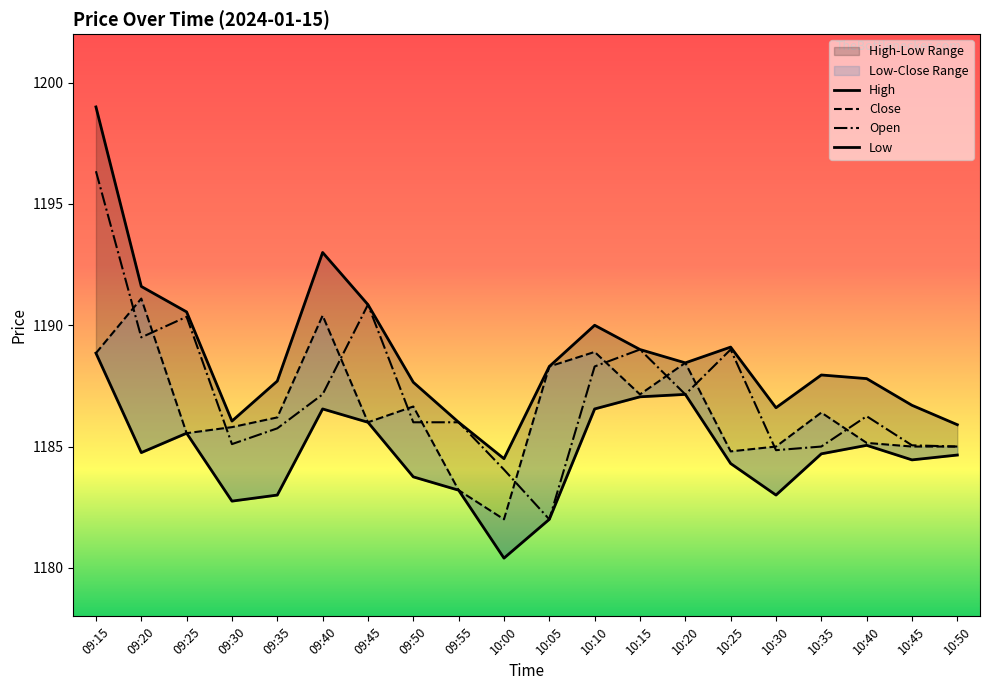

At how many categories does at least one series exceed 1194?

1